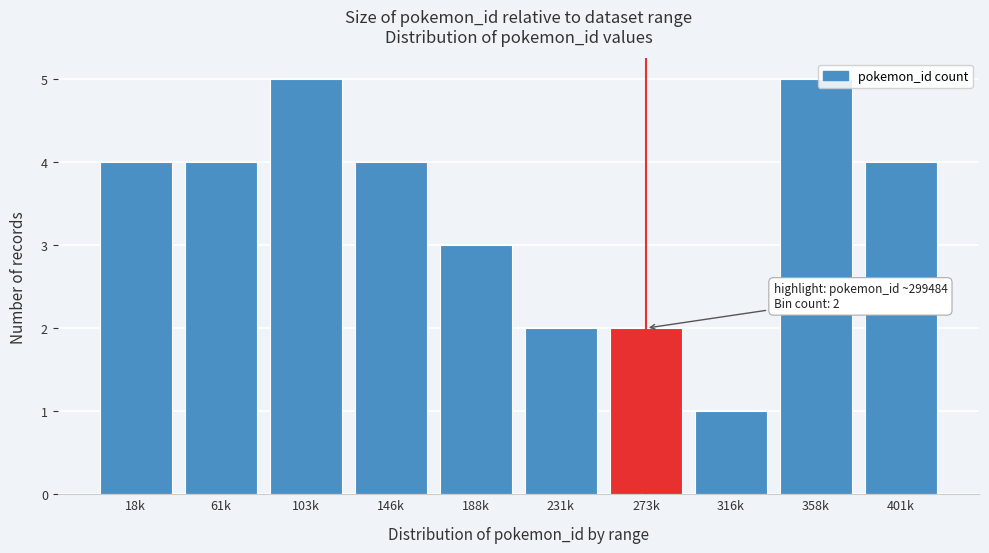

Reading right to left, what are all the values shown in this chart?

4	5	1	2	2	3	4	5	4	4